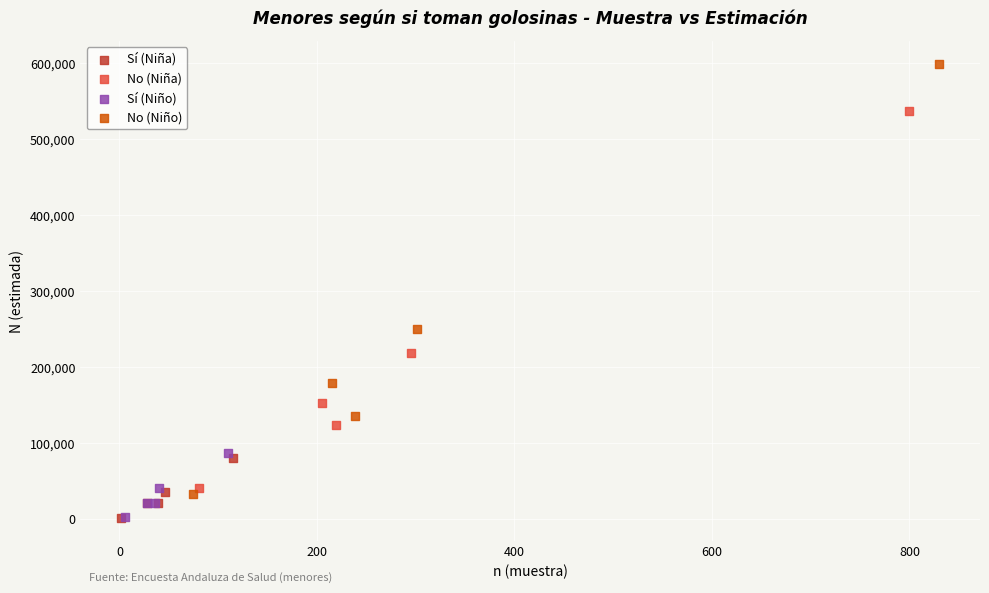

Which series has the widest spread of Y values?

No (Niño)